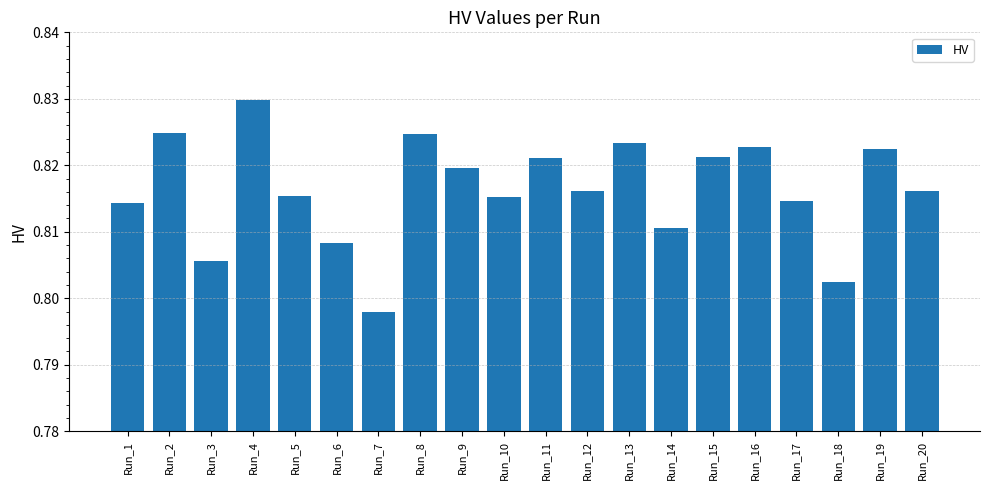

The value at Run_20 is 0.5. True or false?

False